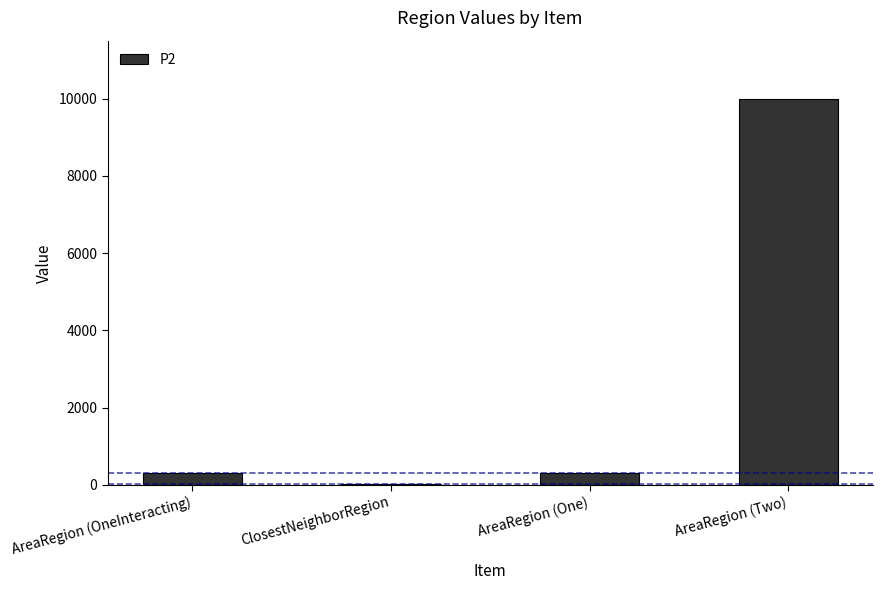

True or false: the data shows 10000 at AreaRegion (Two).

True